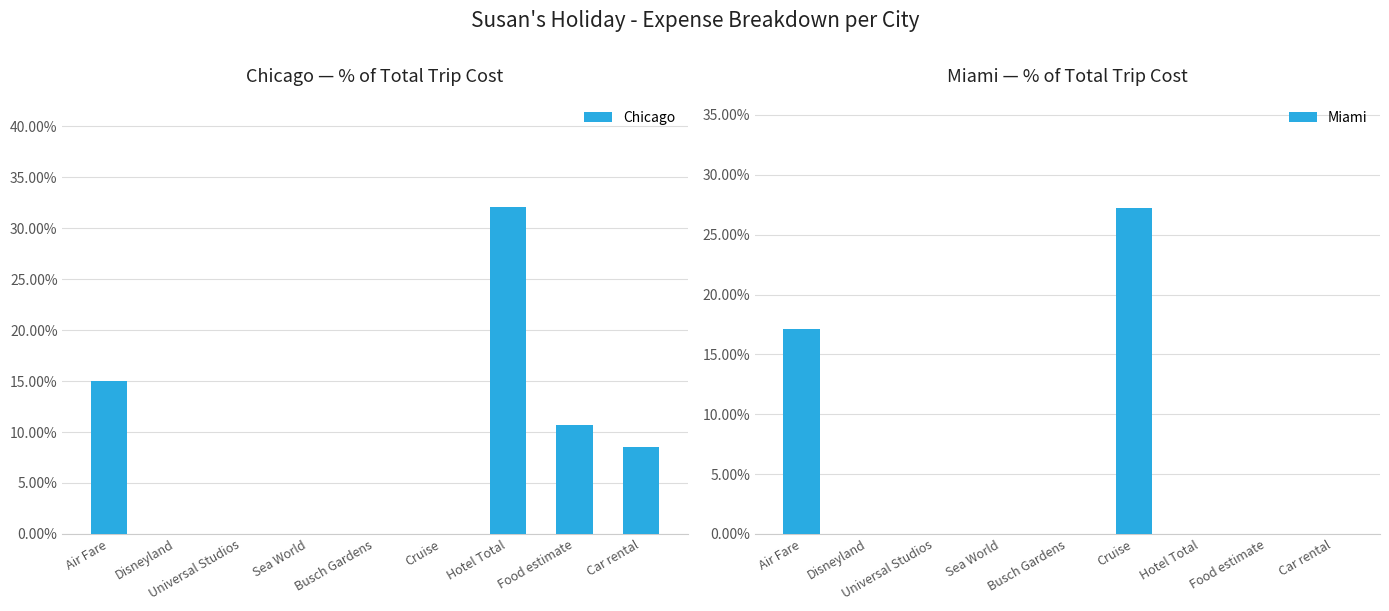

Which series has the widest spread of values?

Chicago